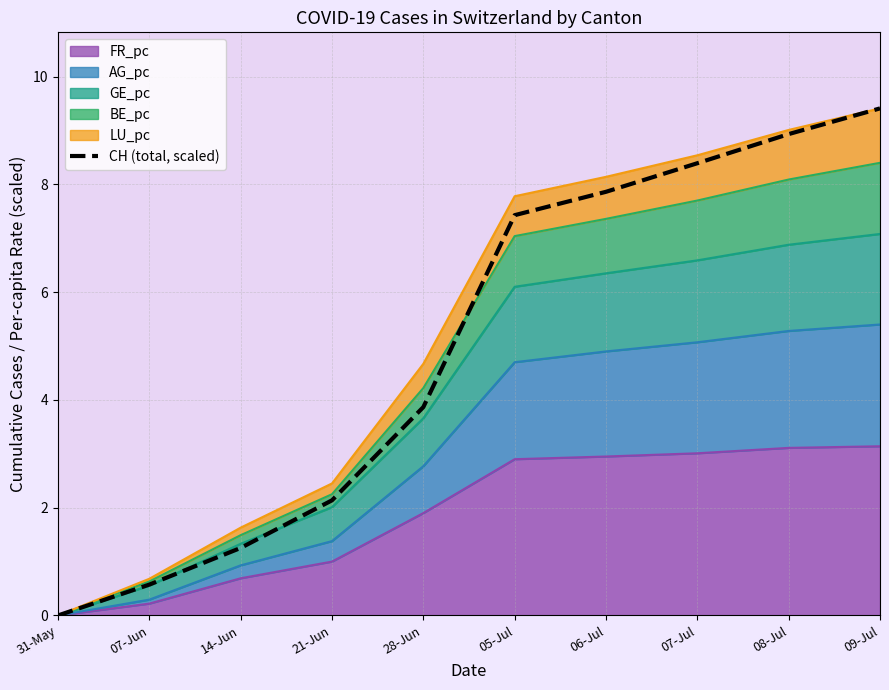

List the labels in order of value, largest first.

09-Jul, 08-Jul, 07-Jul, 06-Jul, 05-Jul, 28-Jun, 21-Jun, 14-Jun, 07-Jun, 31-May